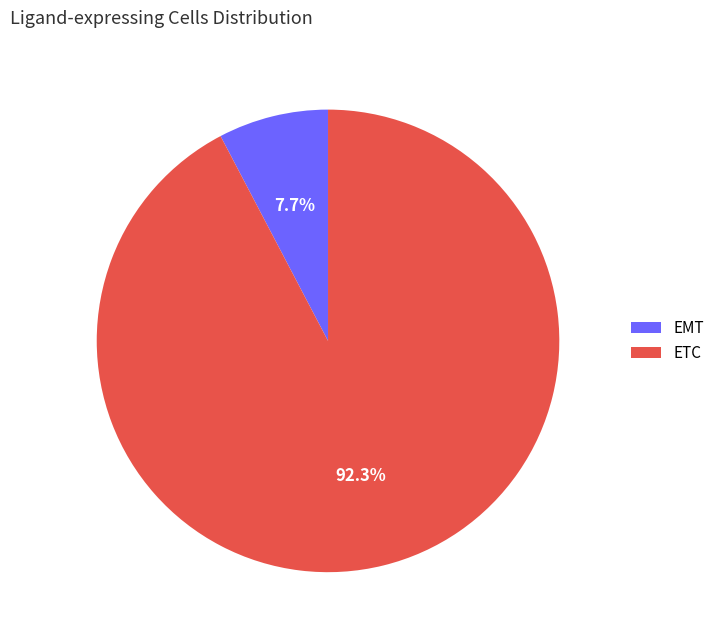

How many slices are in this pie chart?

2